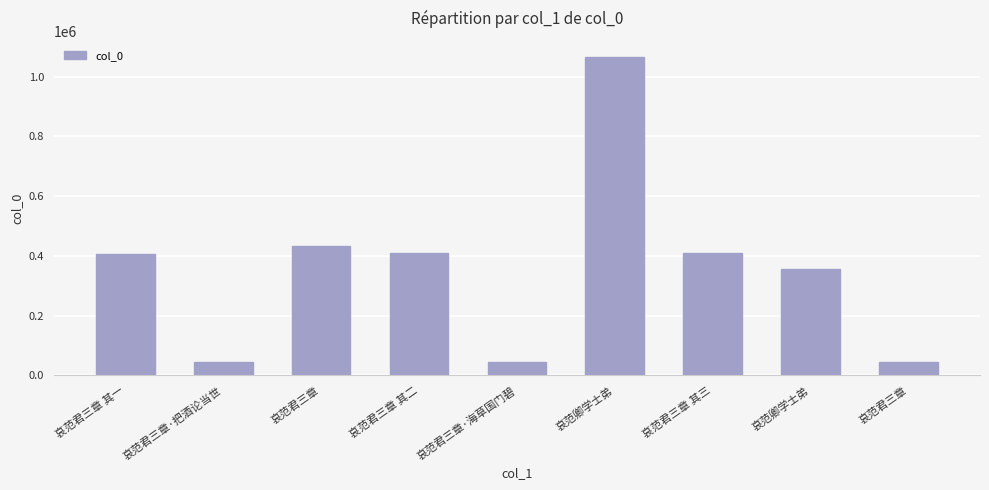

How many data points are less than 405703?

4